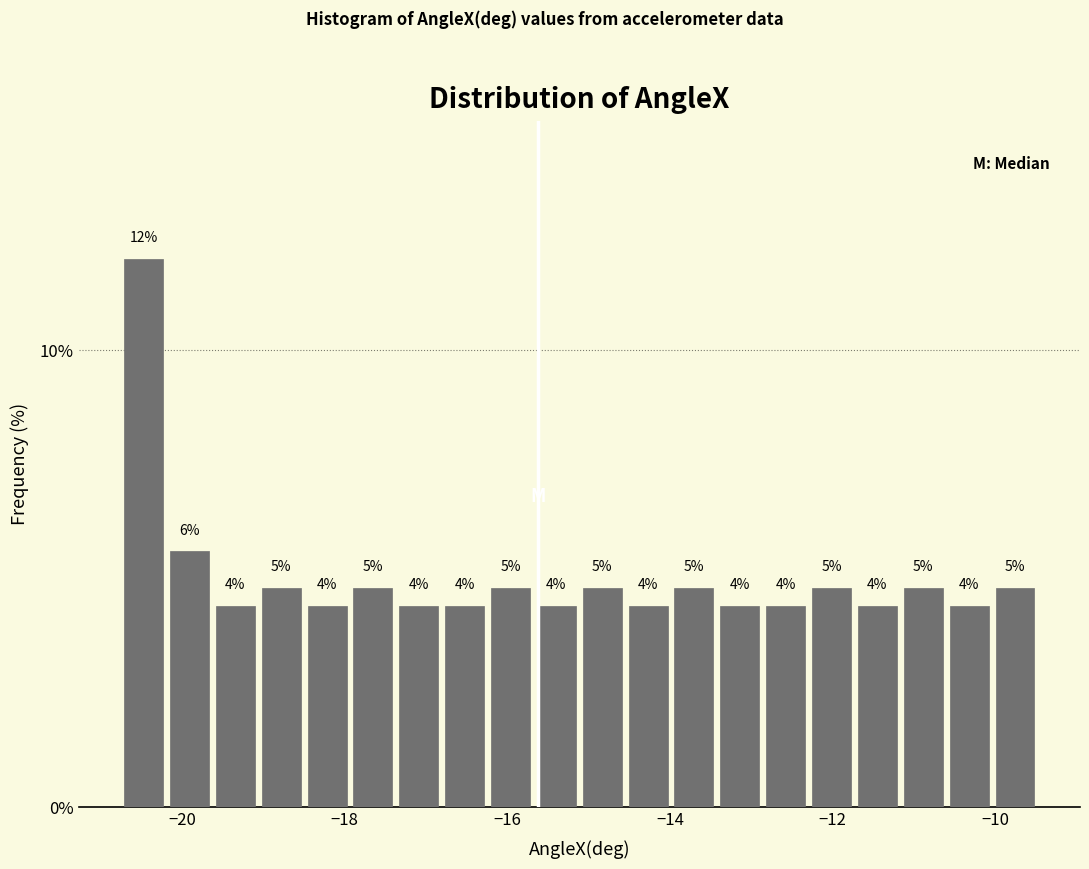

Around what value on the x-axis is the tallest bar? Give the approximate position of its centre, as read against the axis.

-20.4